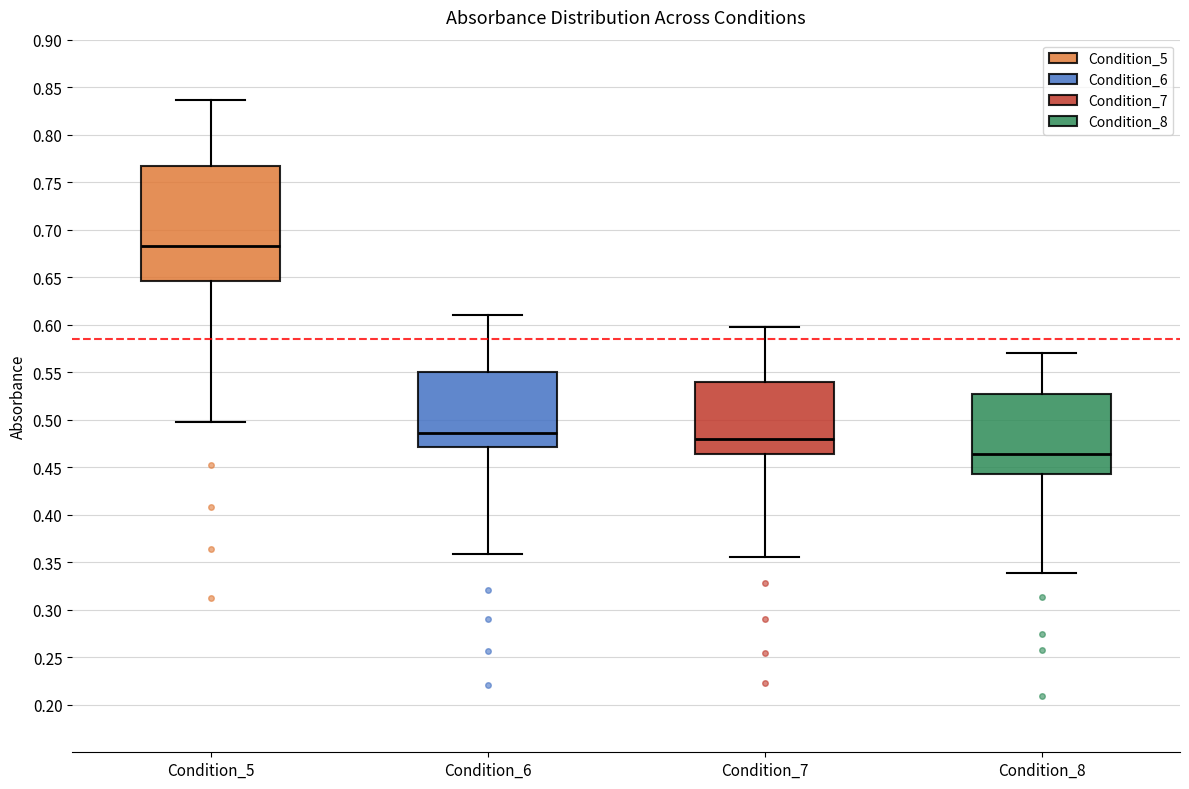

Reading left to right, transcribe this box plot: for each box, give where its median line is, the range the box spans, and where its two whiskers end, as read against the y-axis. The values are not printed on the chart, so give them approximately, as read against the axis.

Condition_5: median 0.685, box 0.645 to 0.770, whiskers 0.495 to 0.835
Condition_6: median 0.485, box 0.470 to 0.550, whiskers 0.360 to 0.610
Condition_7: median 0.480, box 0.465 to 0.540, whiskers 0.355 to 0.595
Condition_8: median 0.465, box 0.445 to 0.530, whiskers 0.340 to 0.570